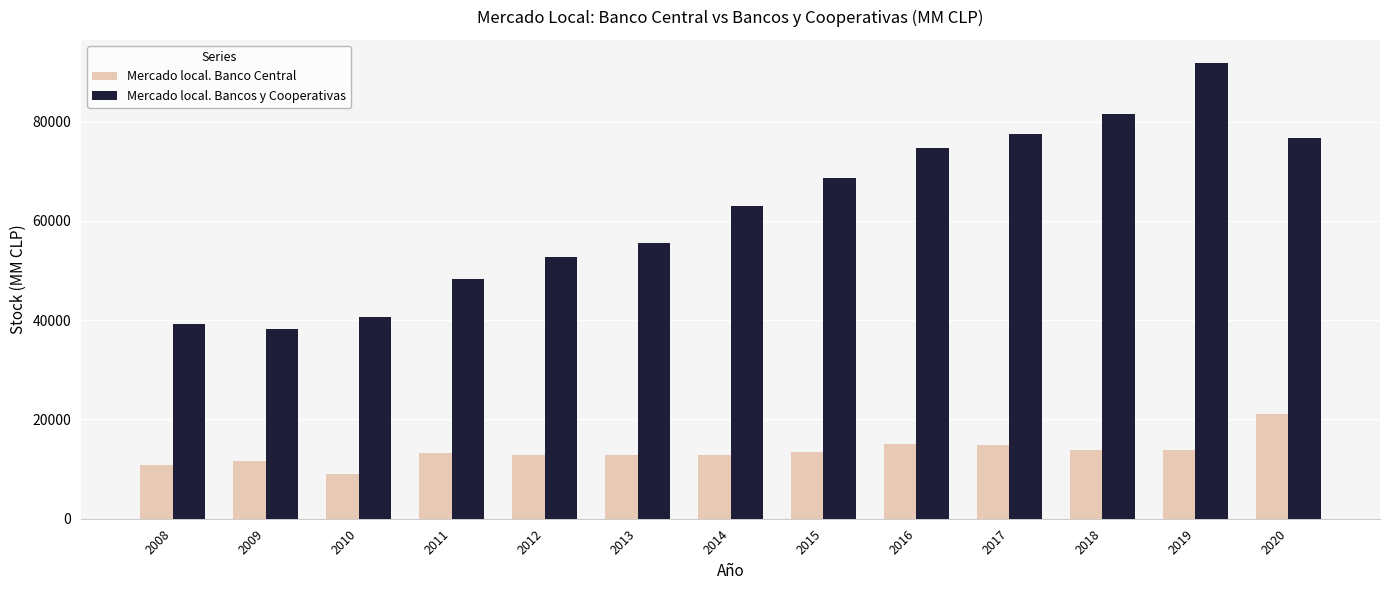

Is the value of Mercado local. Bancos y Cooperativas at 2018 greater than the value of Mercado local. Banco Central at 2016?

Yes